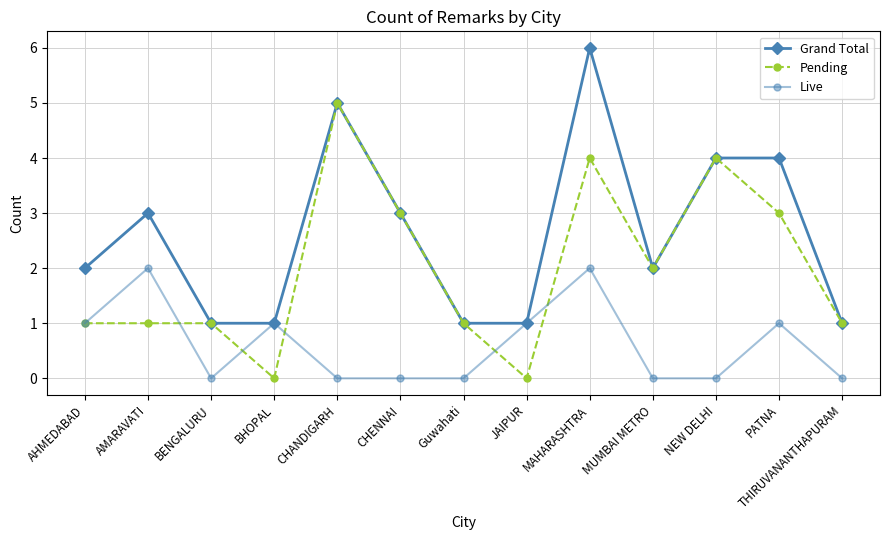

What is the total value across all series at BHOPAL?

2